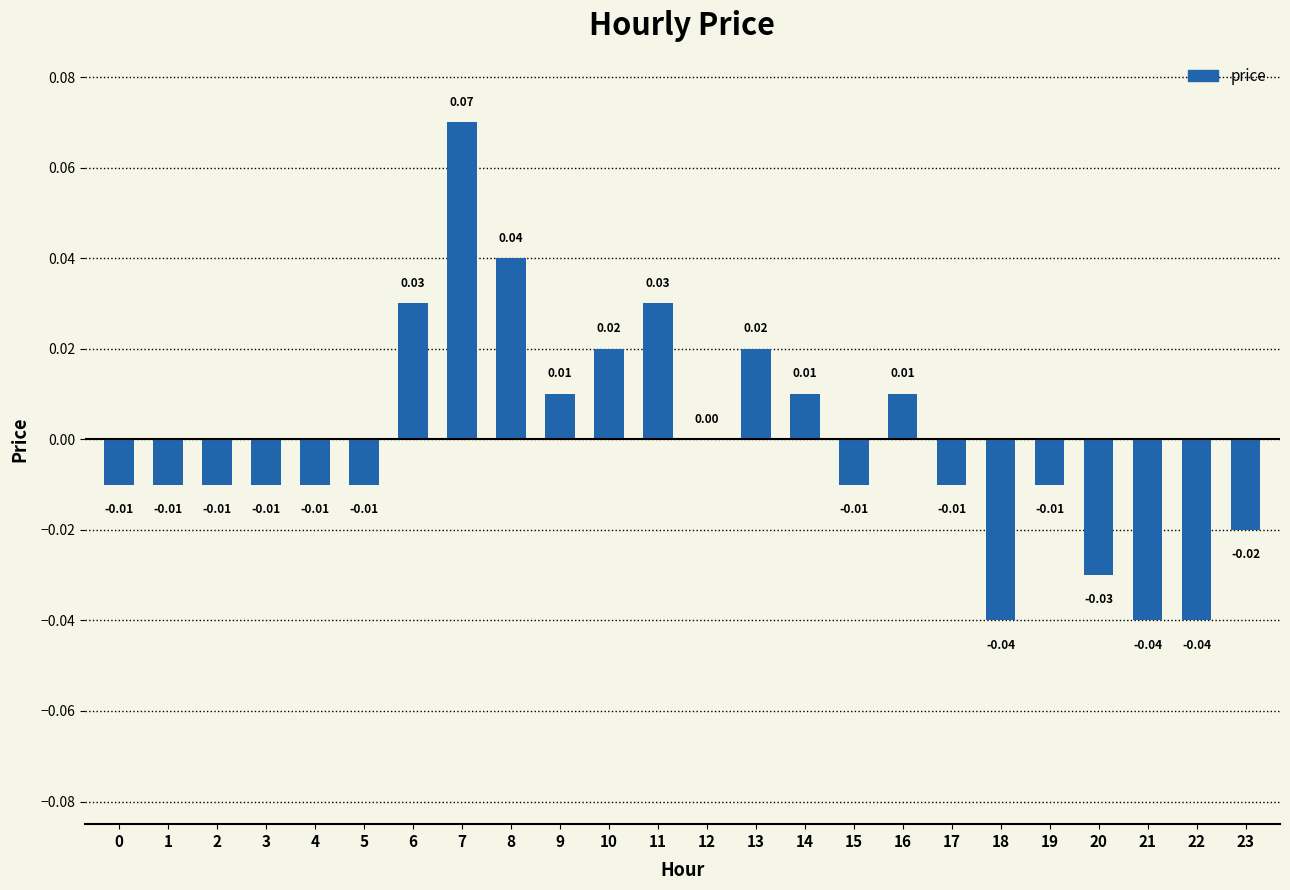

True or false: the data shows -0.0 at 18.

True